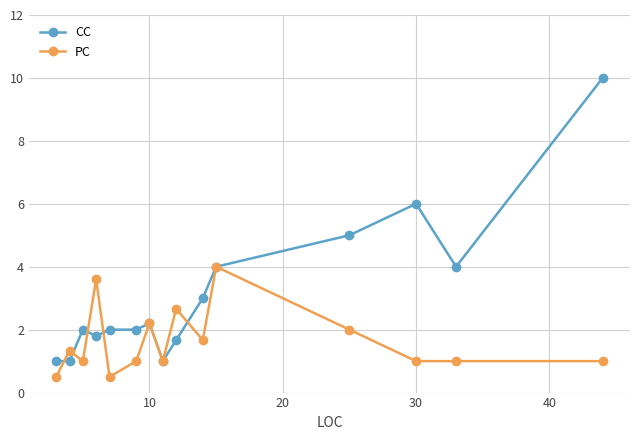

What is the highest value of the CC series?

10.0